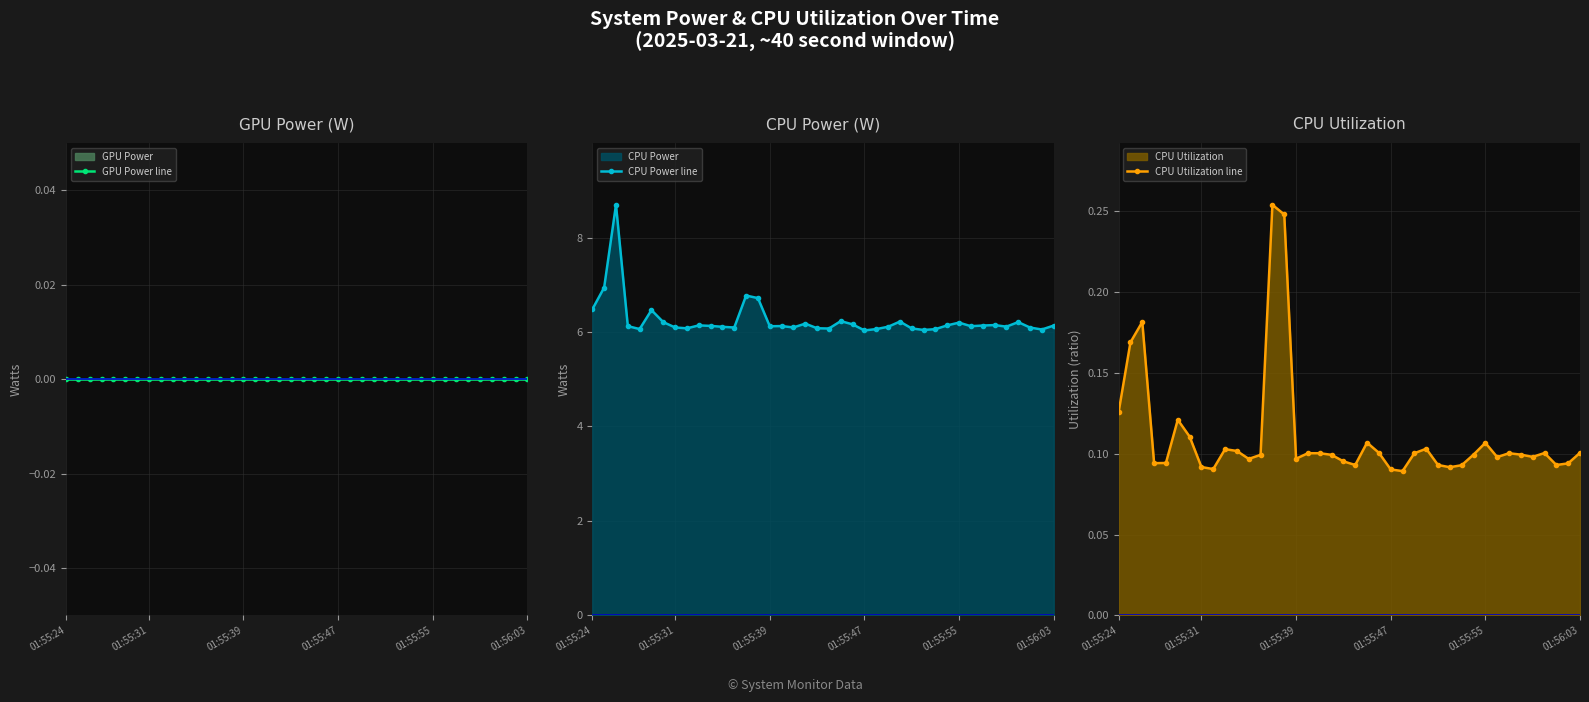

At which label is CPU Utilization line closest to 0?

24